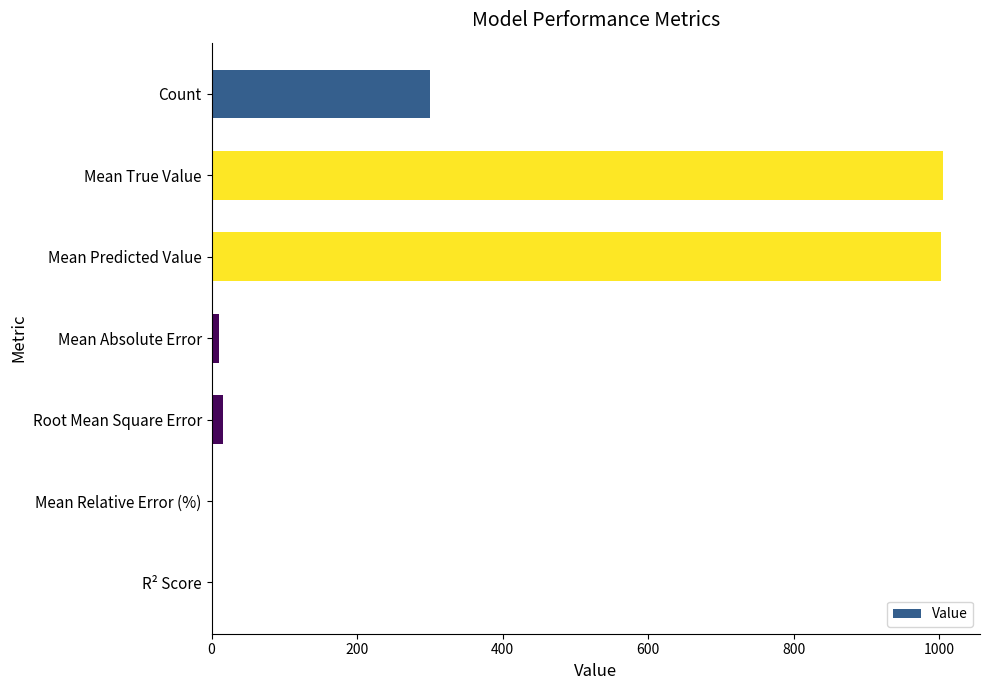

What is the greatest value displayed?

1005.7